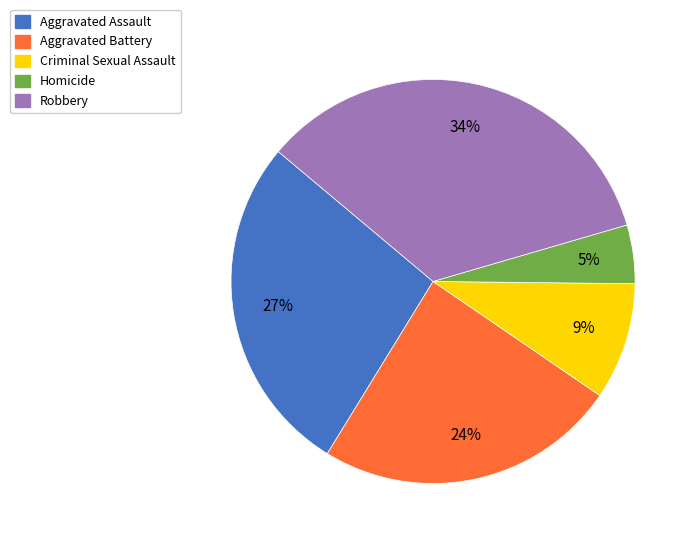

To the nearest percent, what is the average slice percentage?

20%